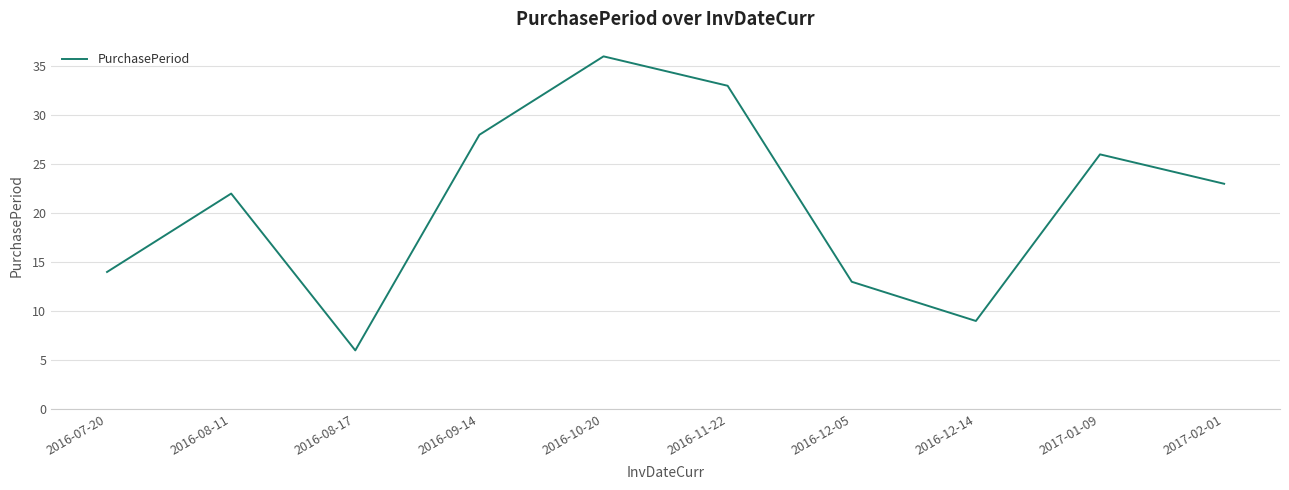

The chart shows a value of 13 at 2016-12-05. True or false?

True